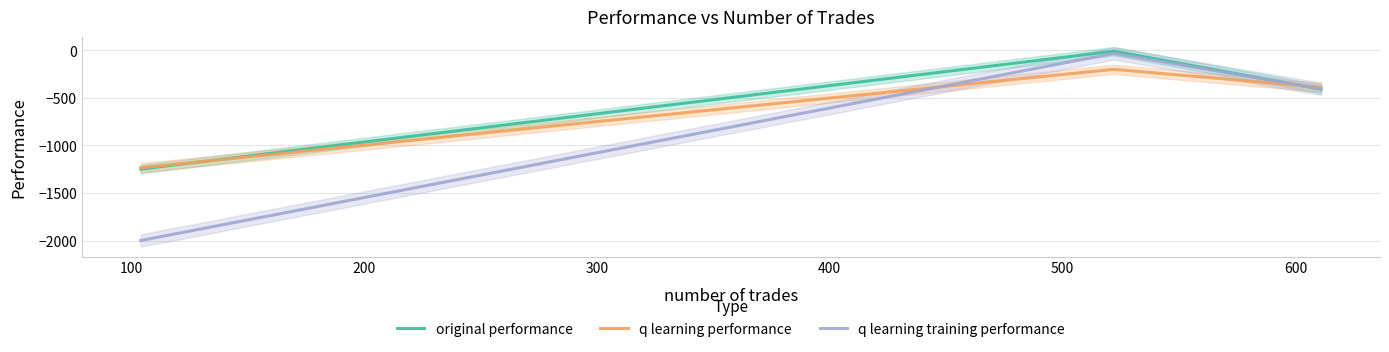

What is the minimum value for q learning training performance?

-2000.0